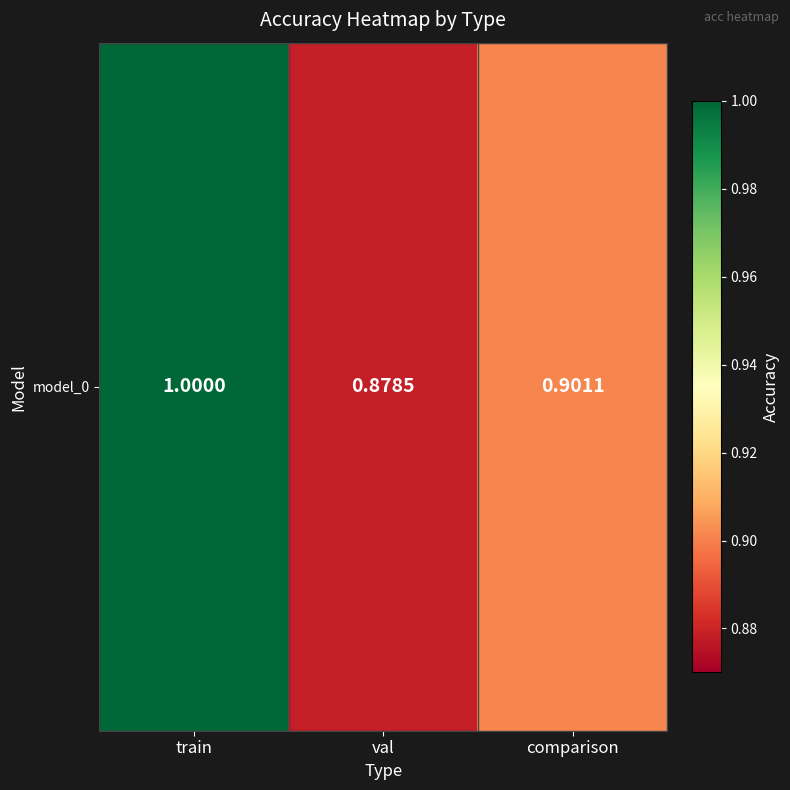

Between train and comparison, which is larger?

train